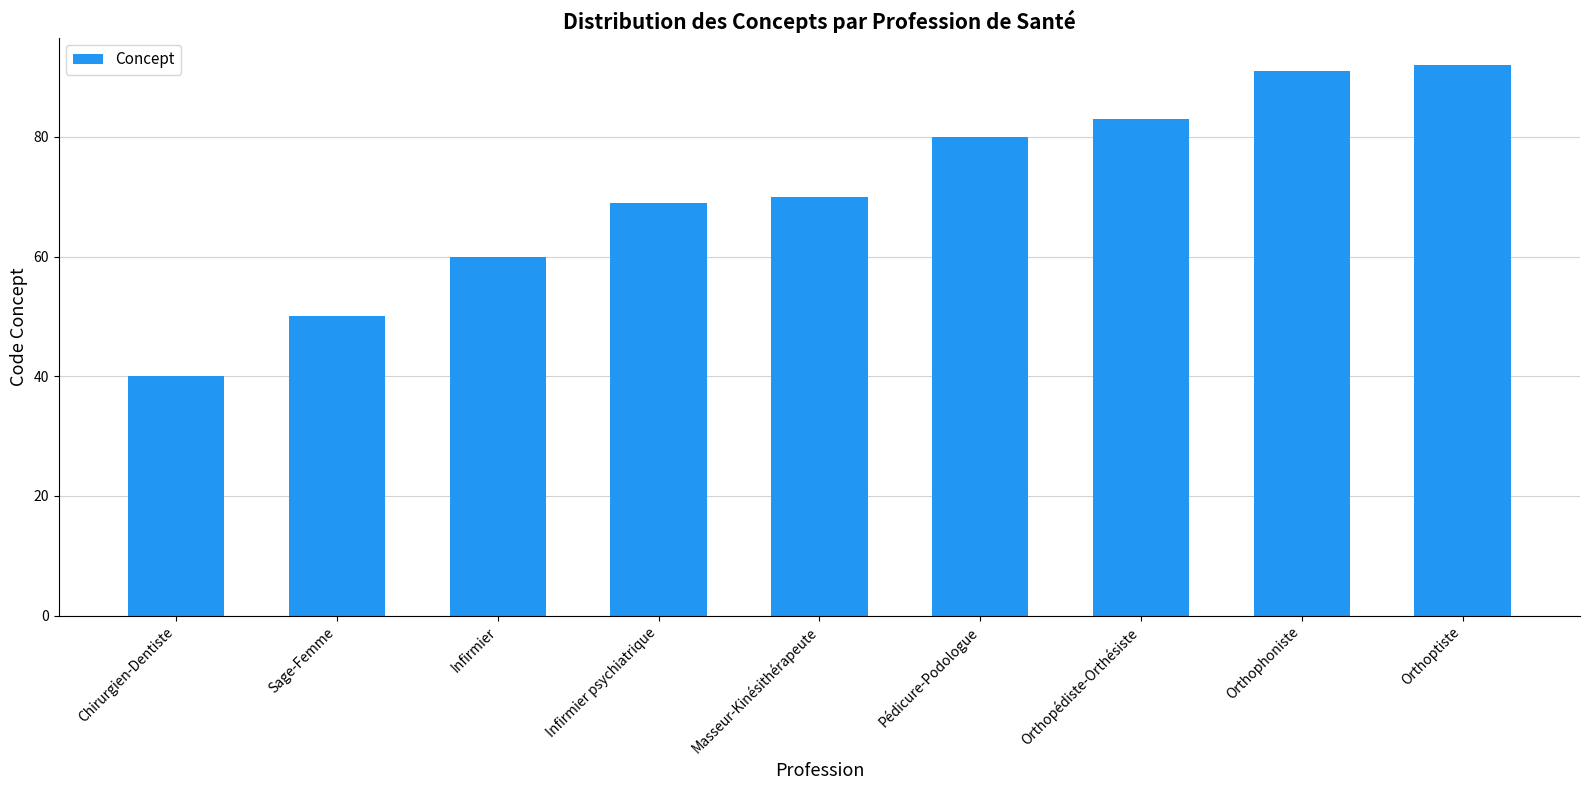

Reading left to right, transcribe all the data shown in this chart.

40	50	60	69	70	80	83	91	92